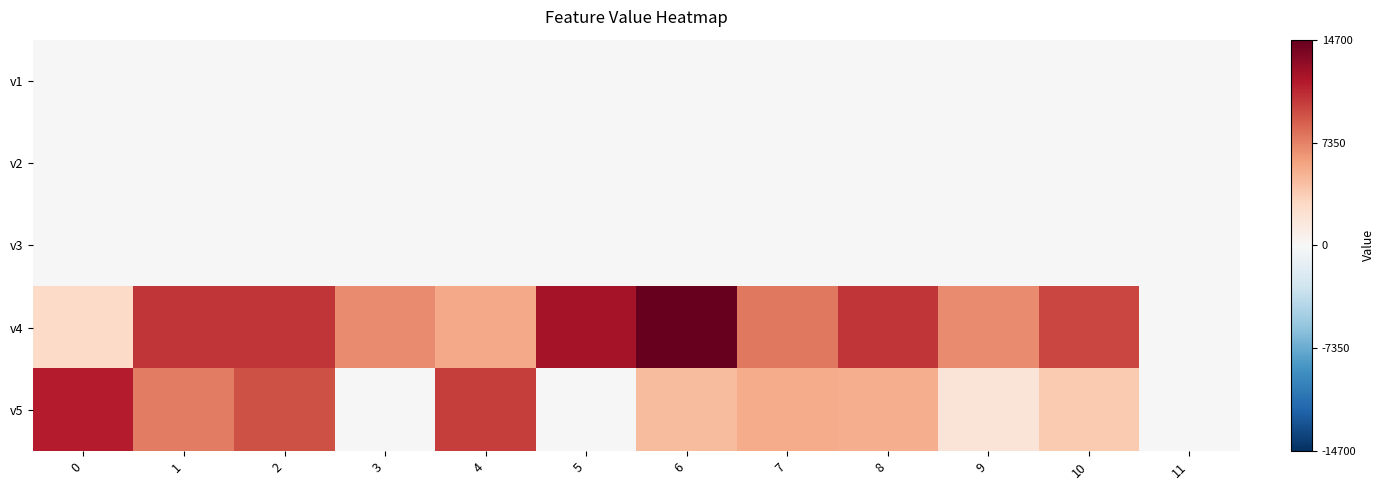

Between 4 and 5, which is larger?

4